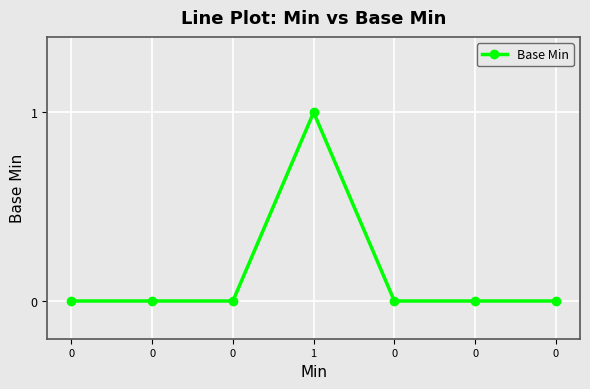

How many categories are shown in the chart?

7